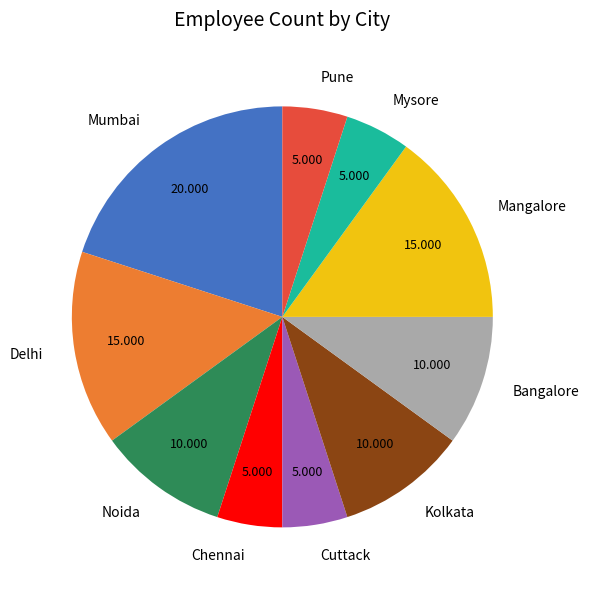

Which slice is the largest?

Mumbai